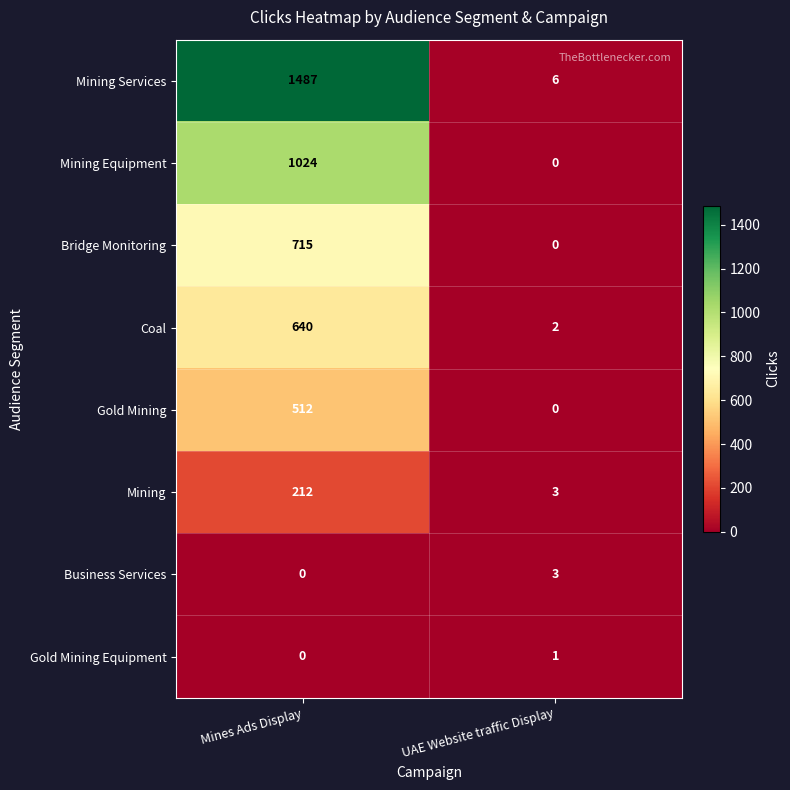

What is the difference between the Mining values at UAE Website traffic Display and Mines Ads Display?

209